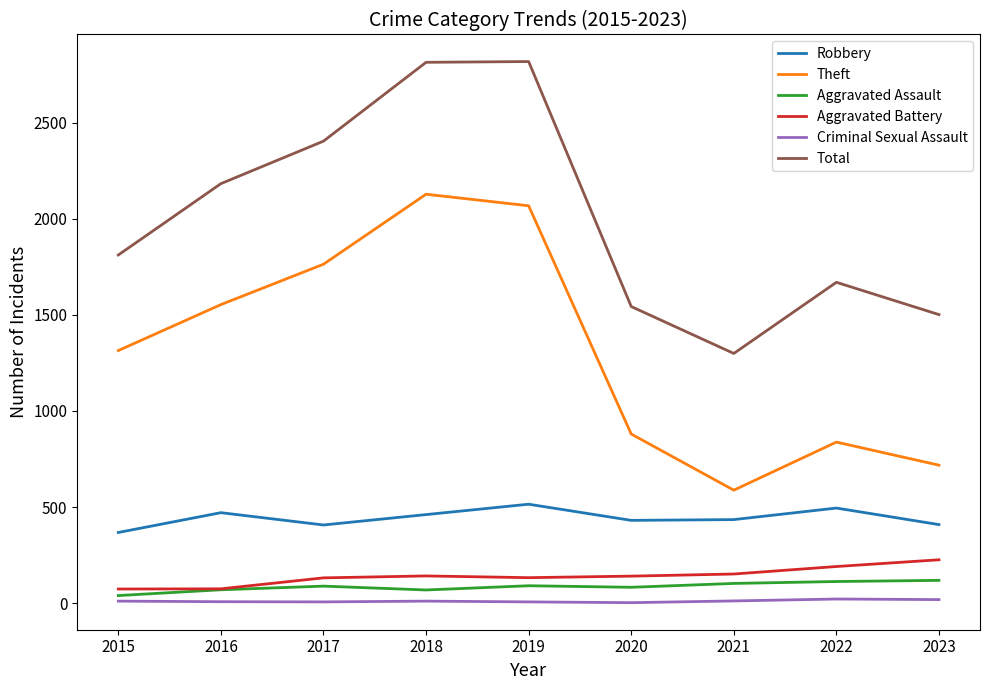

In Theft, how many points are higher than both neighbors (excluding endpoints)?

2